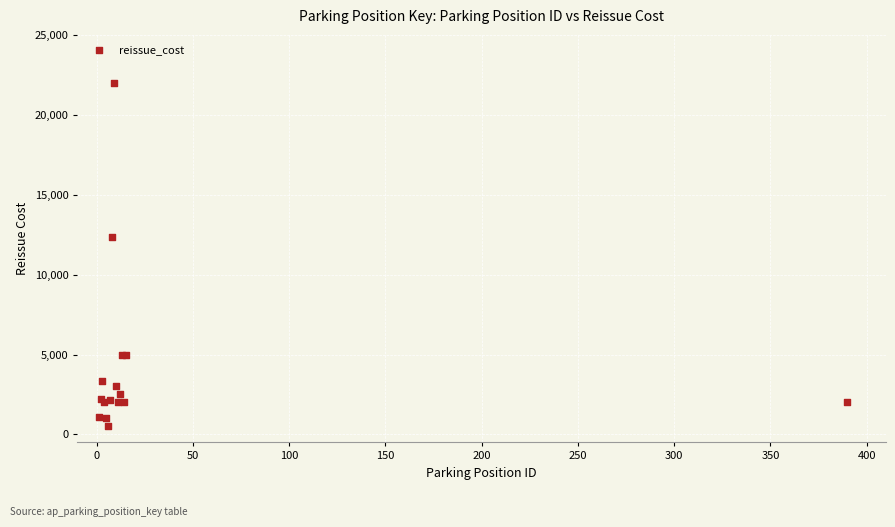

What Y value in the scatter plot is closest to 11250?

12345